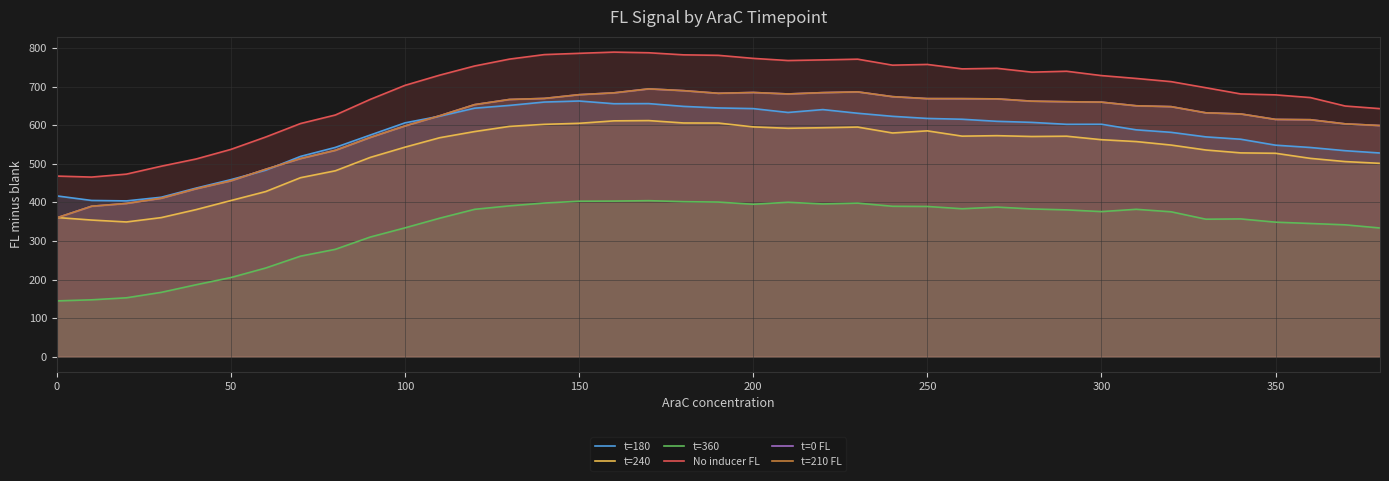

True or false: No inducer FL and t=240 cross at least once.

False